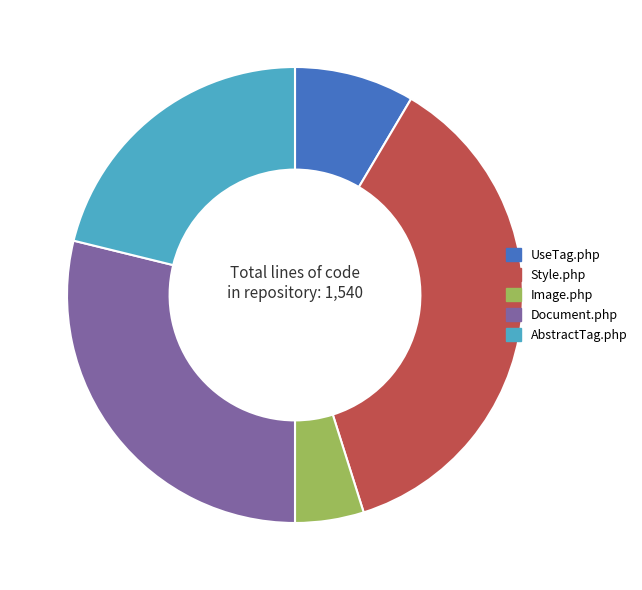

What is the ratio of the value at Document.php to the value at AbstractTag.php?

1.4